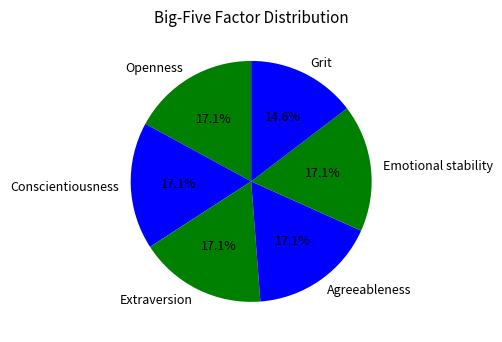

Which has a higher value, Grit or Agreeableness?

Agreeableness